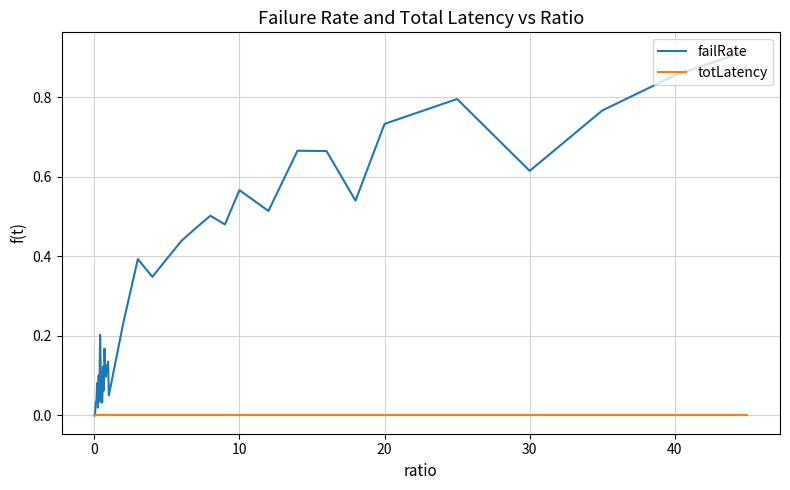

Rank the series by their maximum value, from highest to lowest.

failRate, totLatency